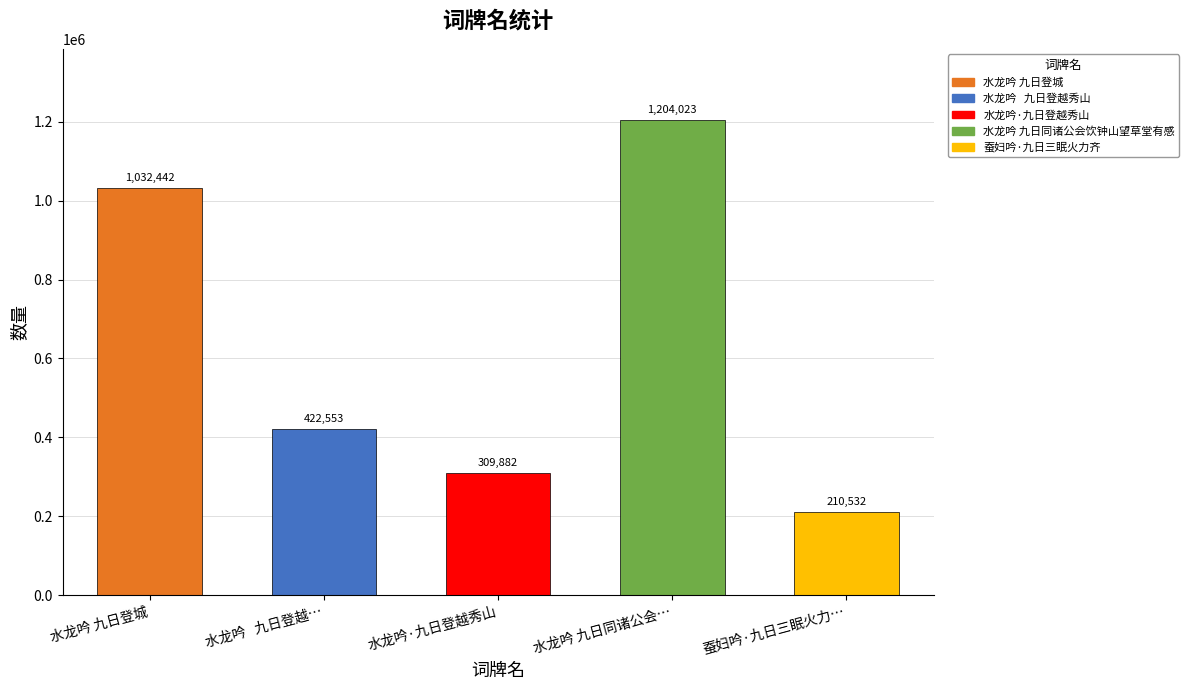

Are the bars horizontal?

No